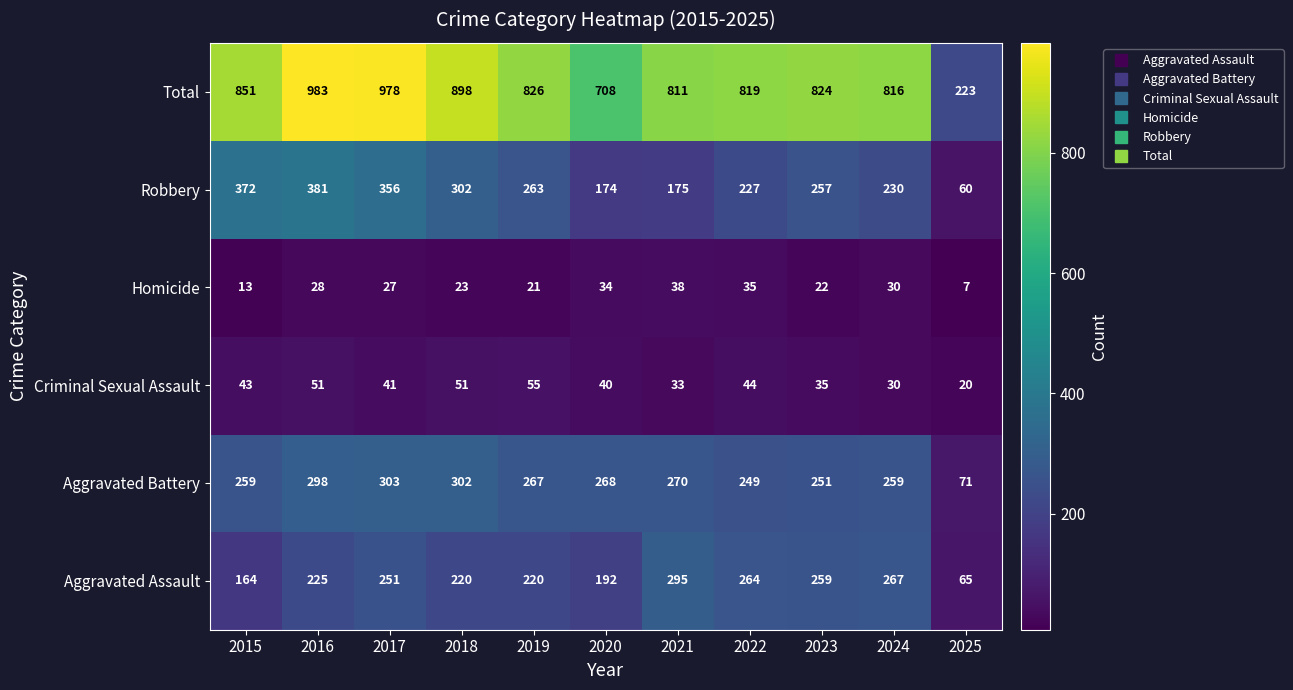

Which label corresponds to the largest value in the chart?

2016